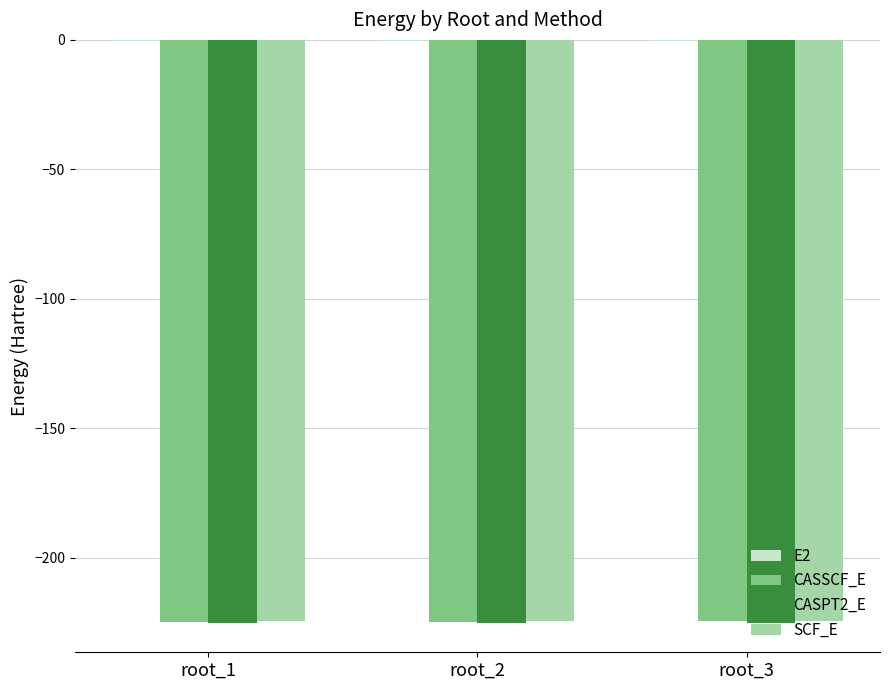

What is the maximum value for CASSCF_E?

-224.5